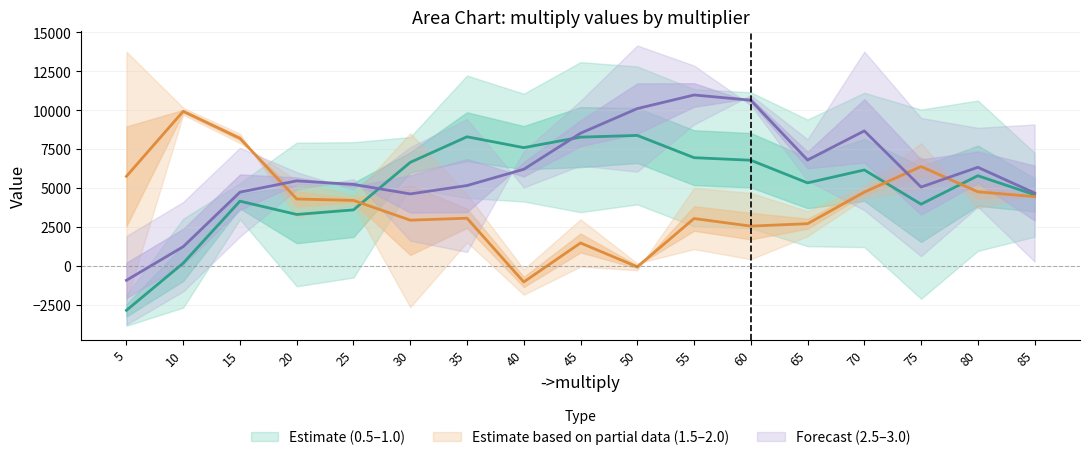

What is the difference between the highest and lowest values at 30?

11157